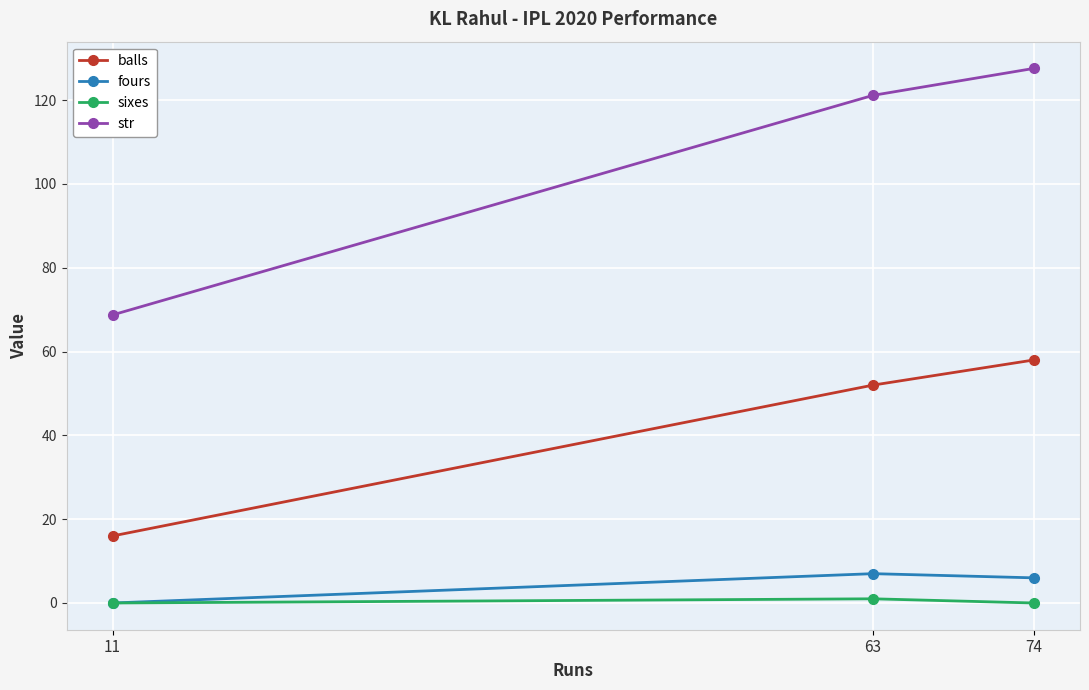

Which series has the widest spread of values?

str